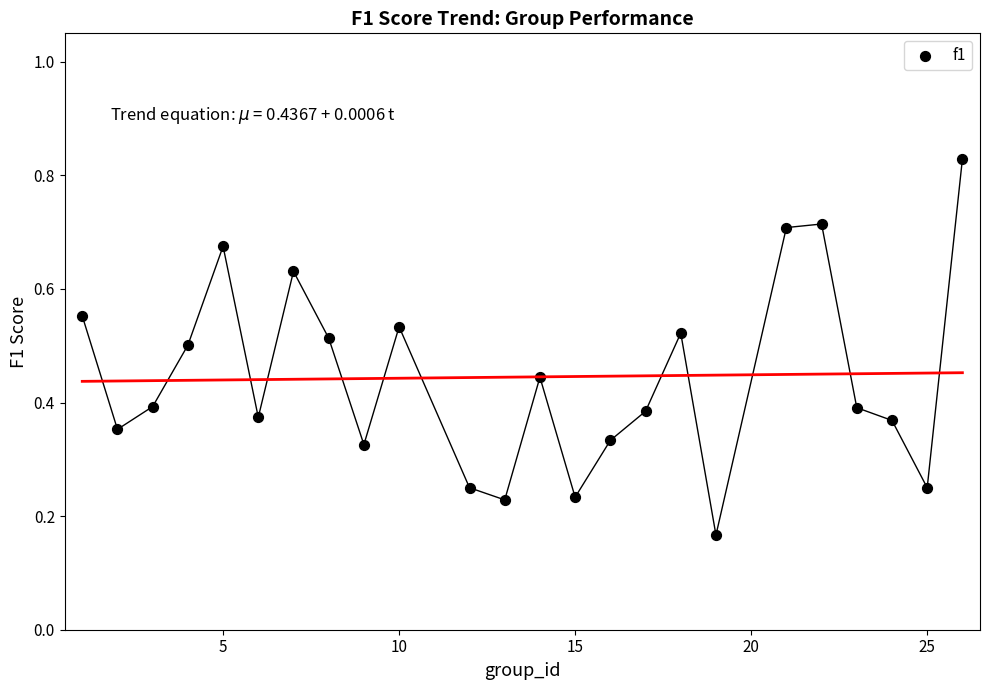

What is the range of X values (max minus min)?

25.0